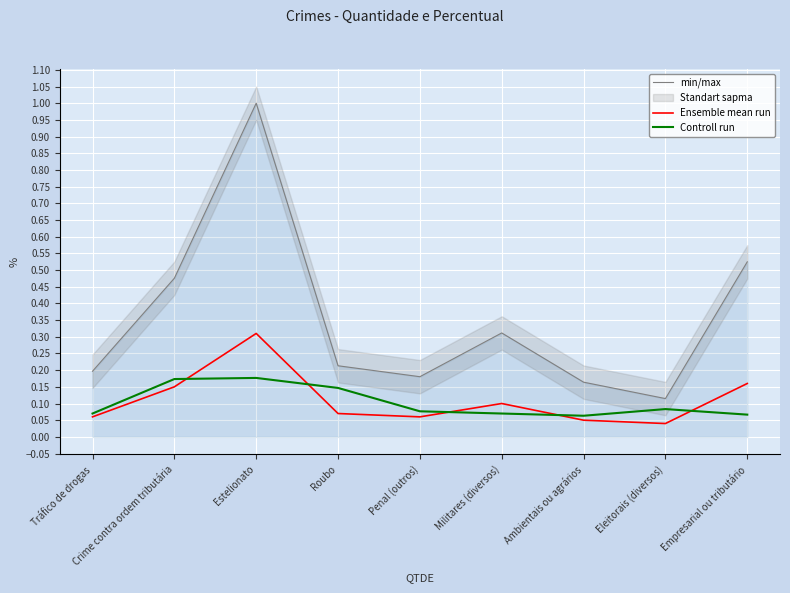

At Tráfico de drogas, list the series in order from smallest to largest.

Ensemble mean run, Controll run, min/max